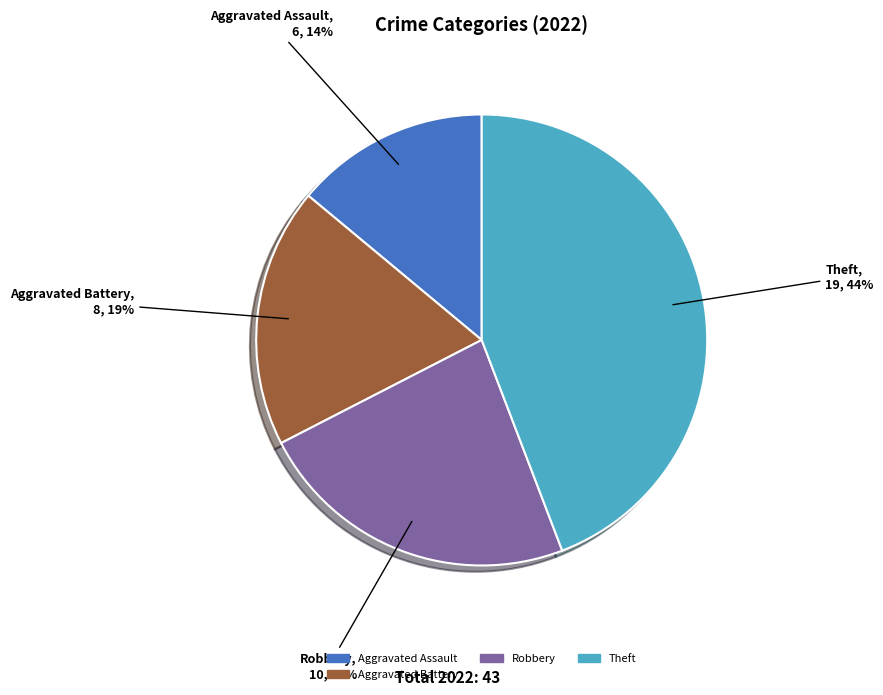

Is there a majority slice in this chart?

No